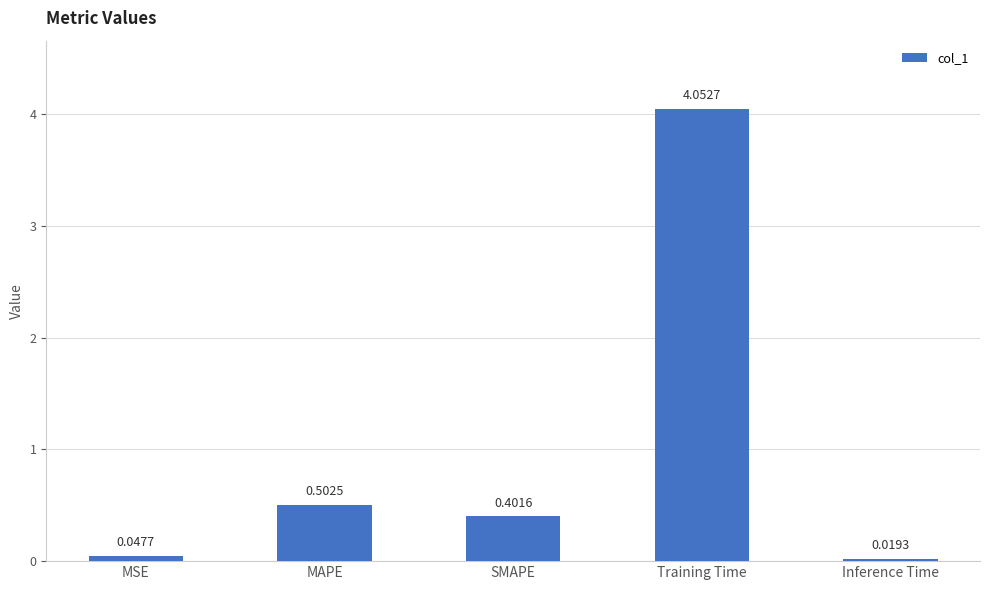

How many bars are there in total?

5